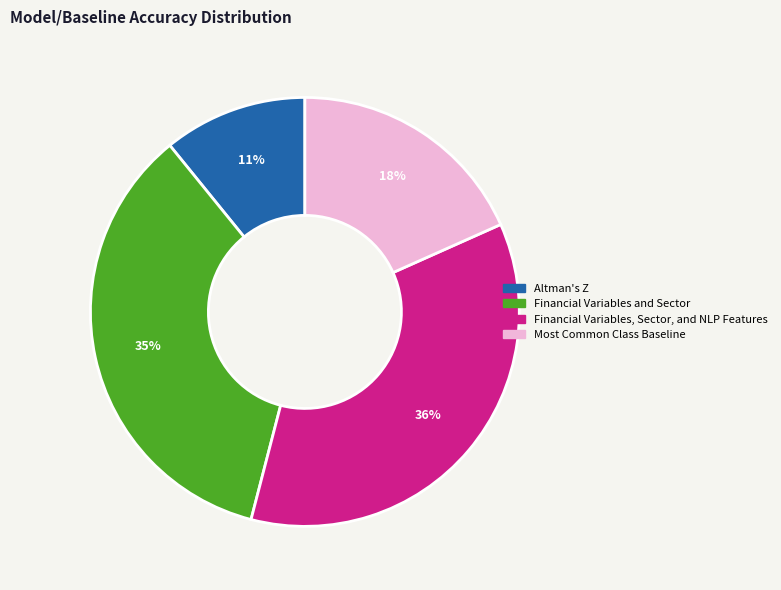

To the nearest percent, what is the difference between the largest and smallest slice percentages?

25%